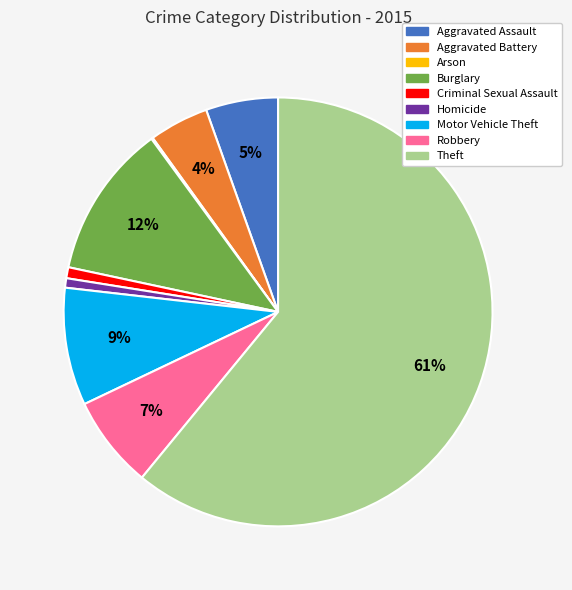

Do Homicide and Theft together represent more than half of the pie?

Yes